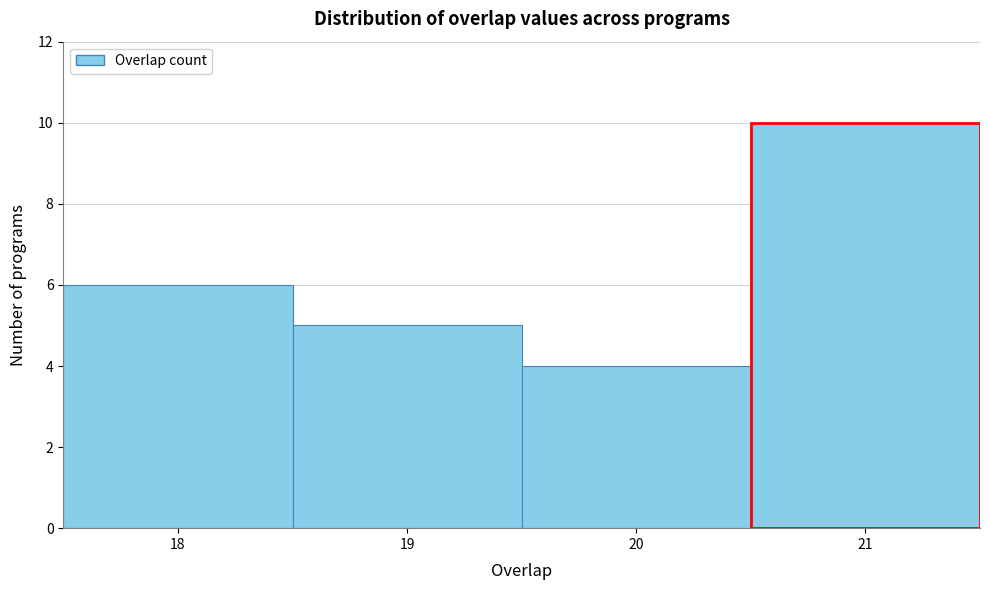

Reading left to right, transcribe this chart: for each bar, give the range it covers on the x-axis and its height. The values are not printed on the chart, so give them approximately, as read against the axis.

17.5 to 18.5: 6
18.5 to 19.5: 5
19.5 to 20.5: 4
20.5 to 21.5: 10